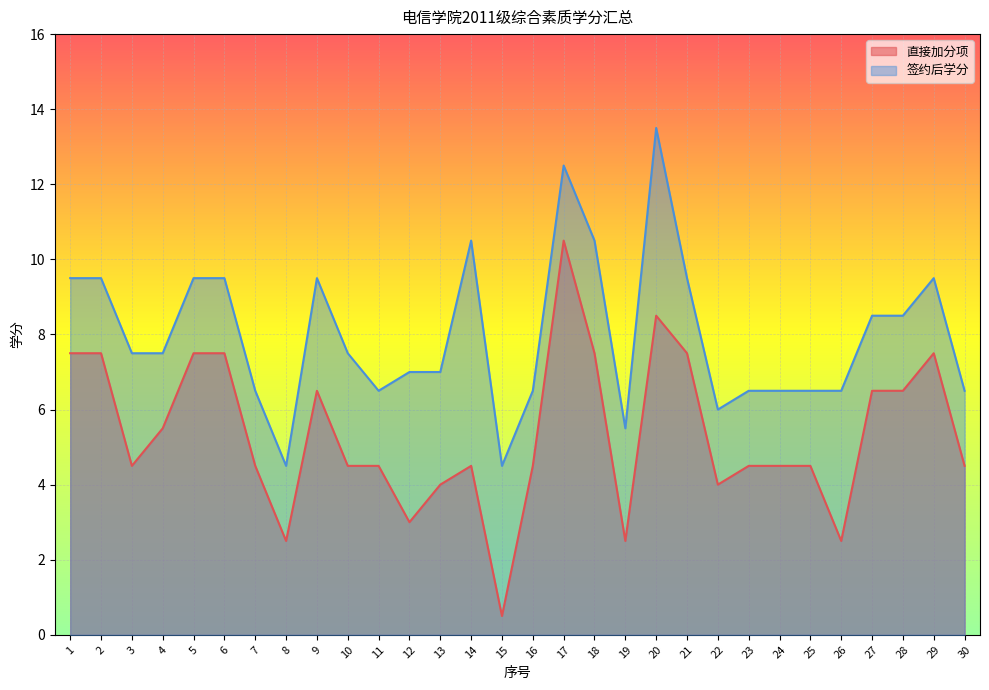

What is the value of the 签约后学分 point at the 24th from the left?

6.5